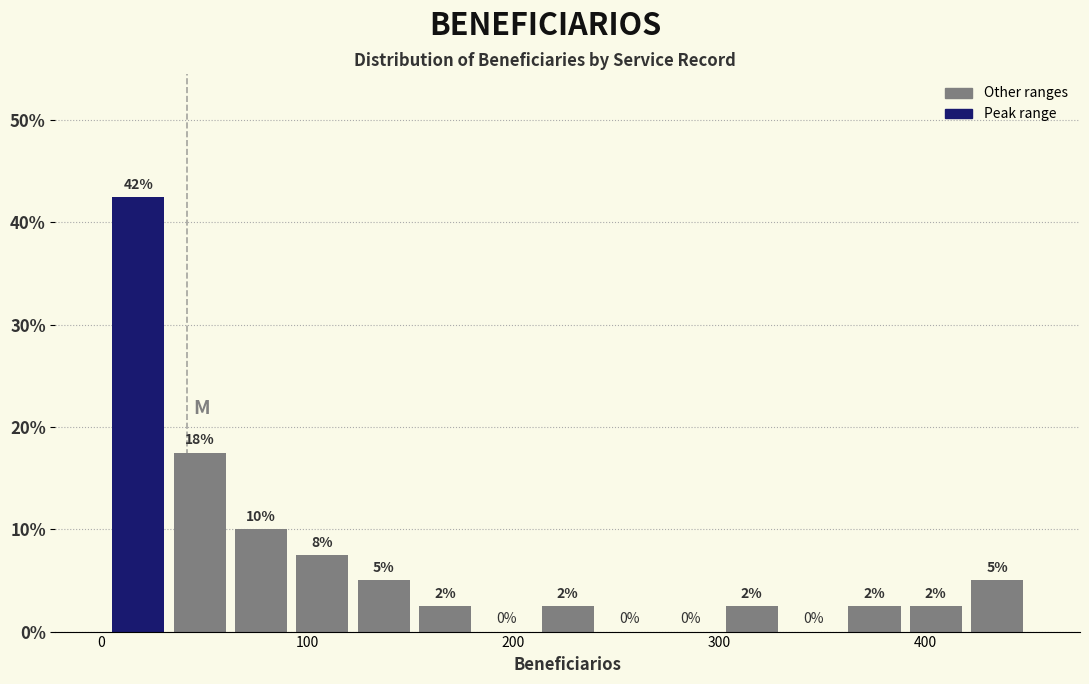

Around what value on the x-axis is the tallest bar? Give the approximate position of its centre, as read against the axis.

20